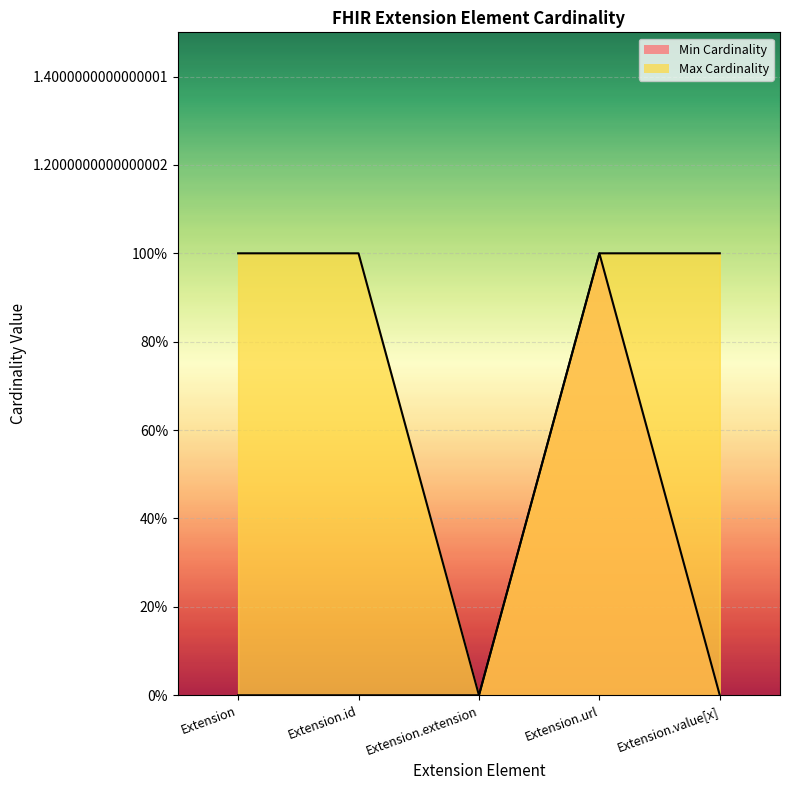

How many Min Cardinality values are between 0 and 1?

5